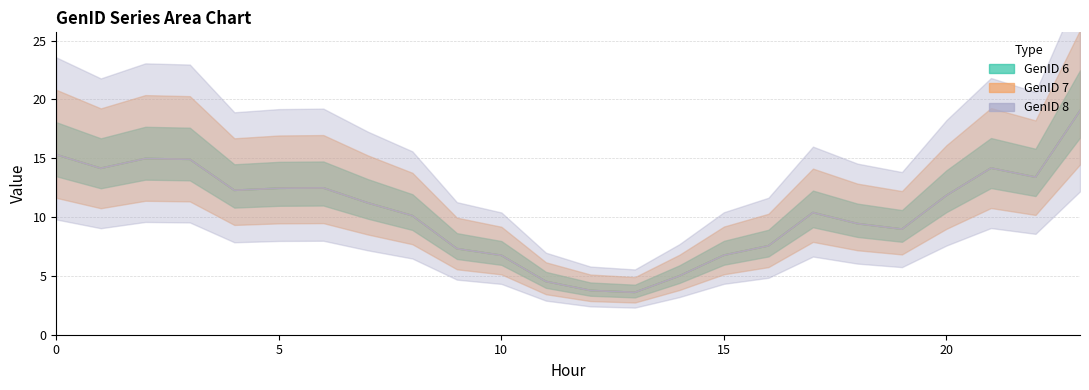

True or false: GenID 8 and GenID 6 intersect in this chart.

False